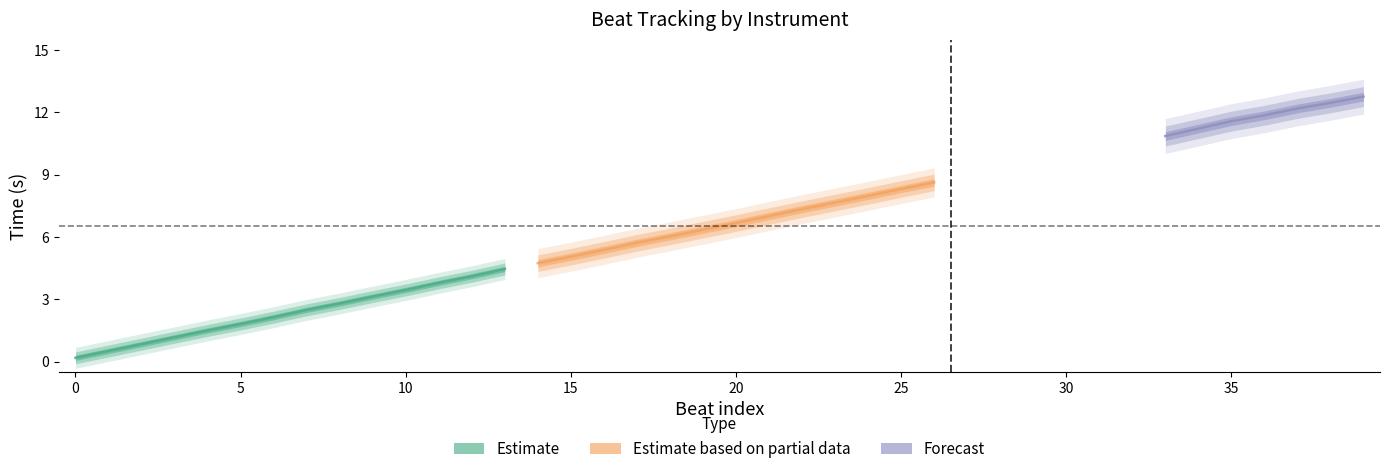

Is this an area chart (filled region under the line)?

No